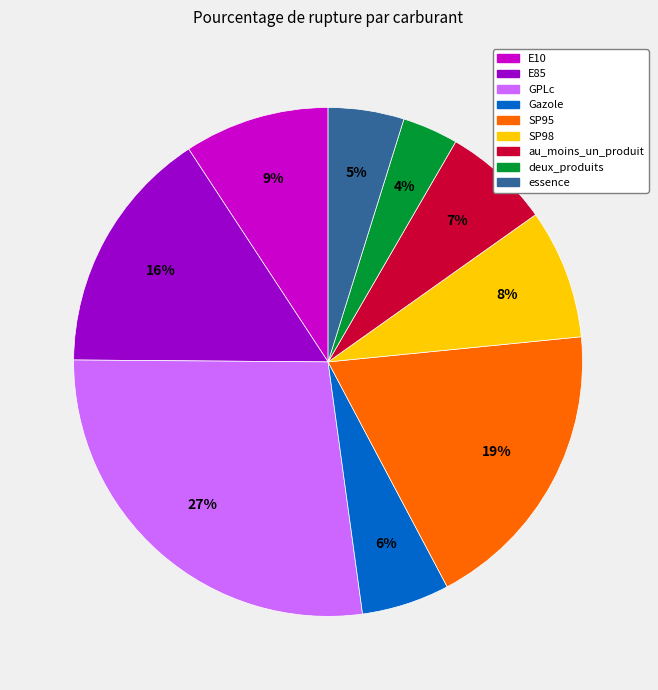

Count the number of slices in the pie.

9